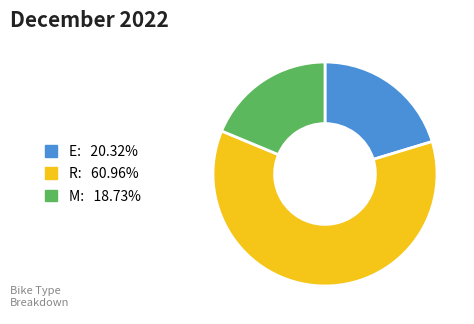

Do R: 60.96% and M: 18.73% together represent more than half of the pie?

Yes